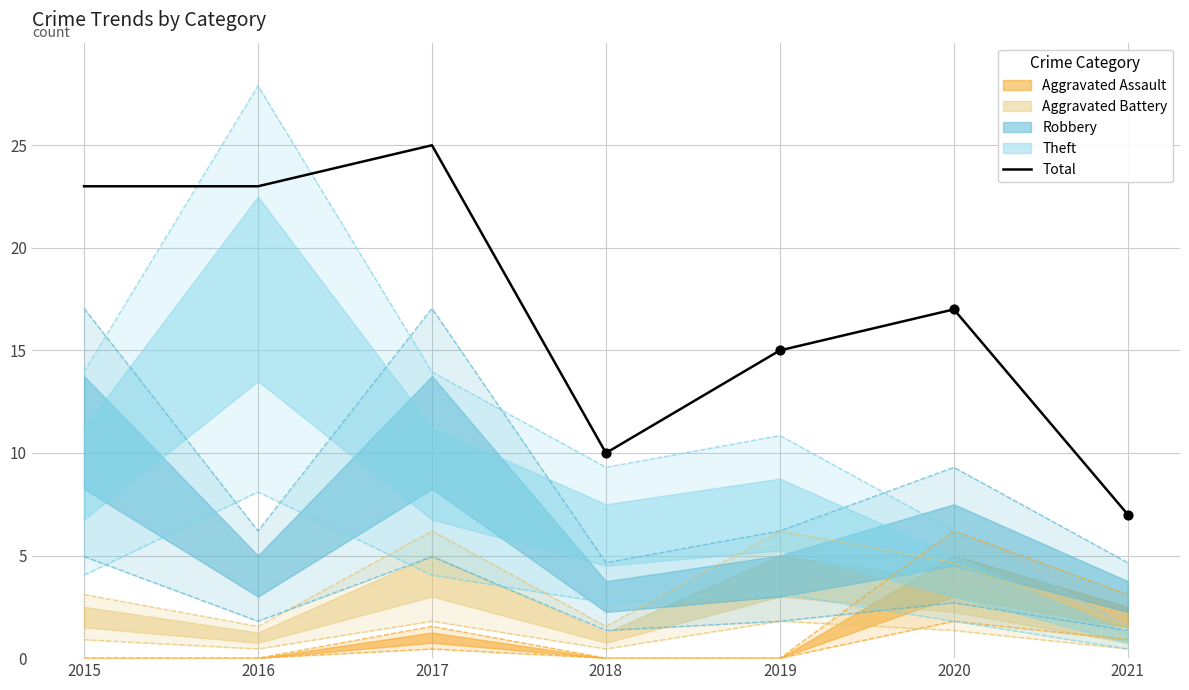

What is the change in value from 2017 to 2019?

-10